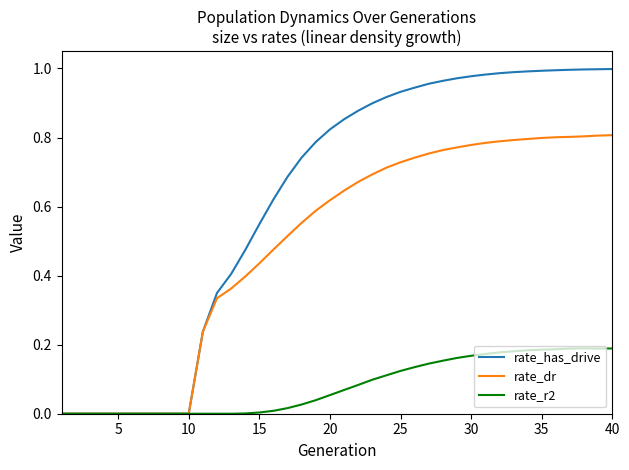

What are all the series names shown in the legend?

rate_has_drive, rate_dr, rate_r2